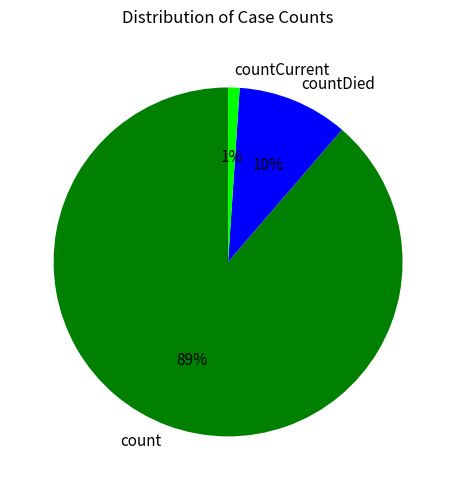

Between countCurrent and countDied, which is larger?

countDied